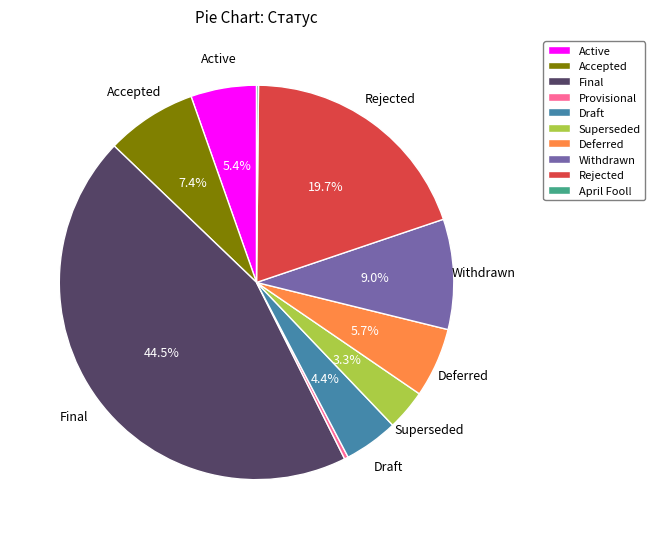

Does Final account for over 50% of the chart?

No